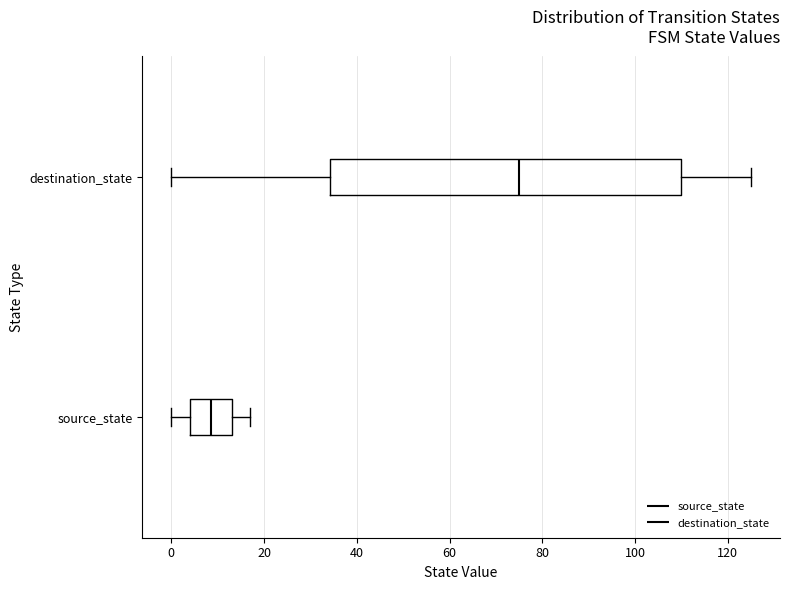

Where does the left whisker of the box for source_state end on the x-axis? The values are not printed on the chart, so give them approximately, as read against the axis.

0